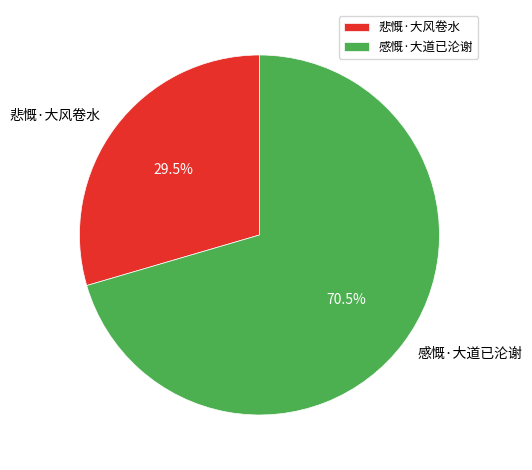

Is it true that 感慨·大道已沦谢 is 84% of the pie?

False